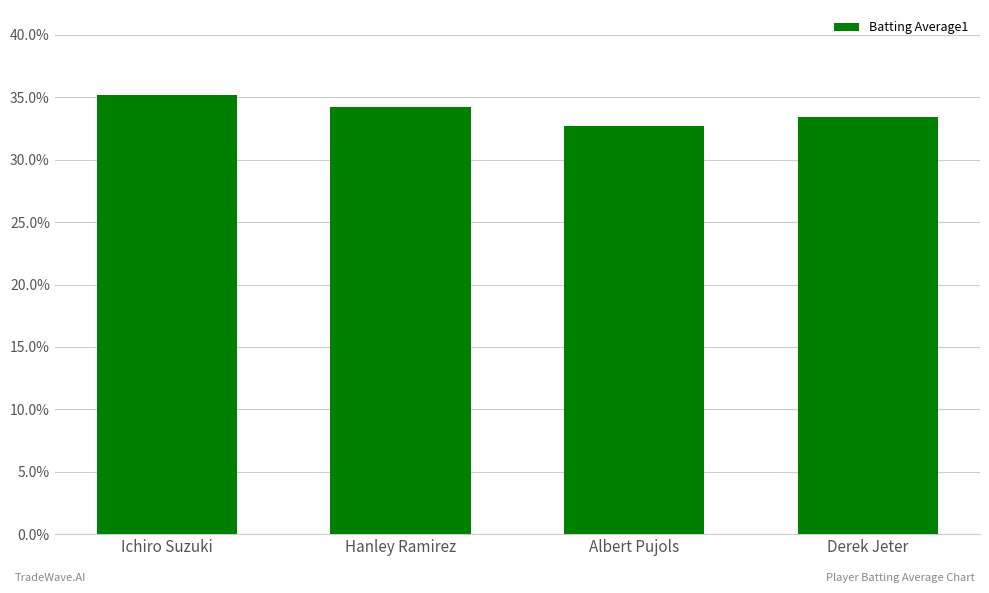

Read the value at Albert Pujols.

0.3